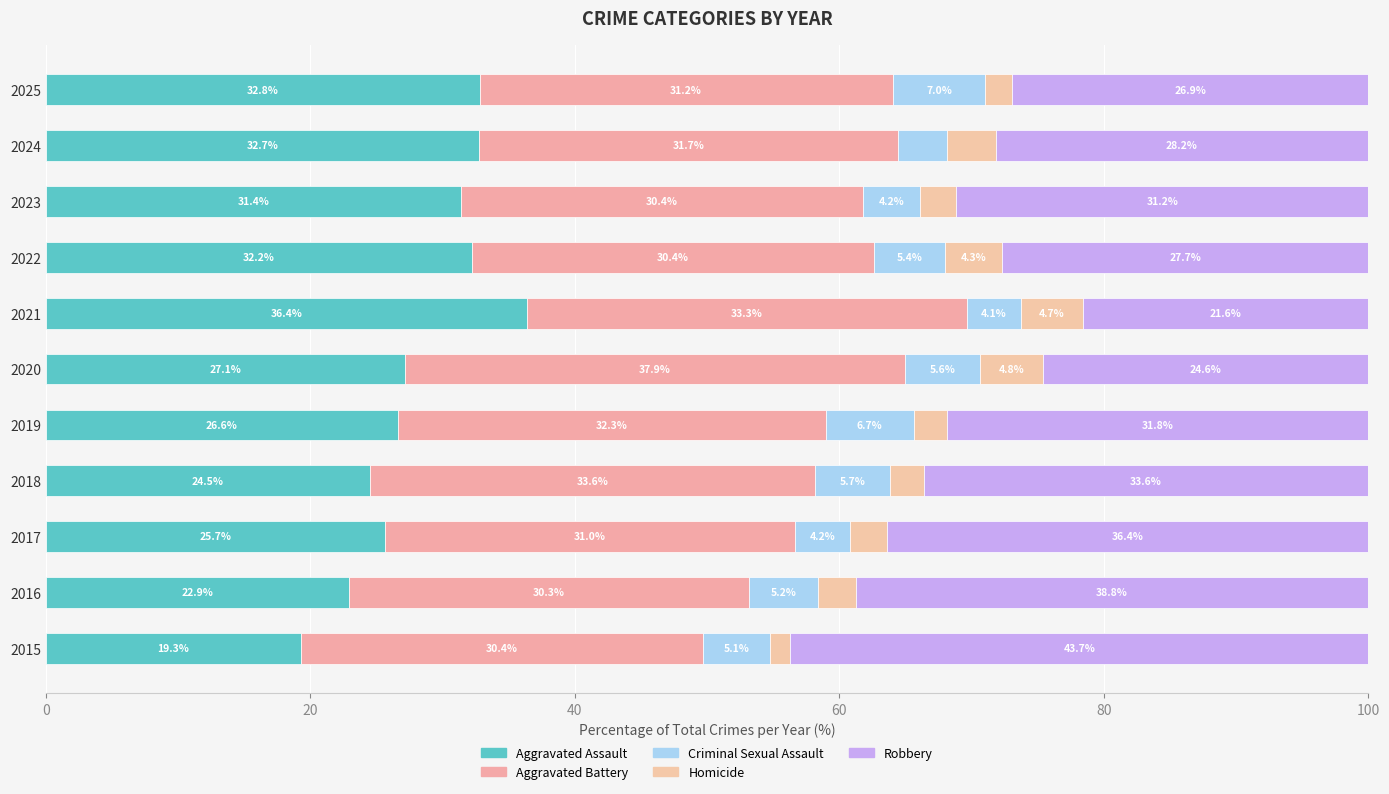

How many categories are shown in the chart?

11